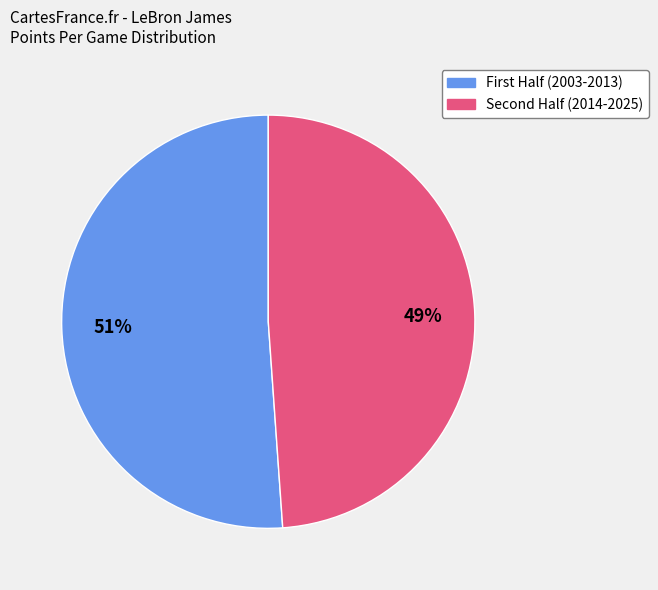

To the nearest percent, what is the average slice percentage?

50%